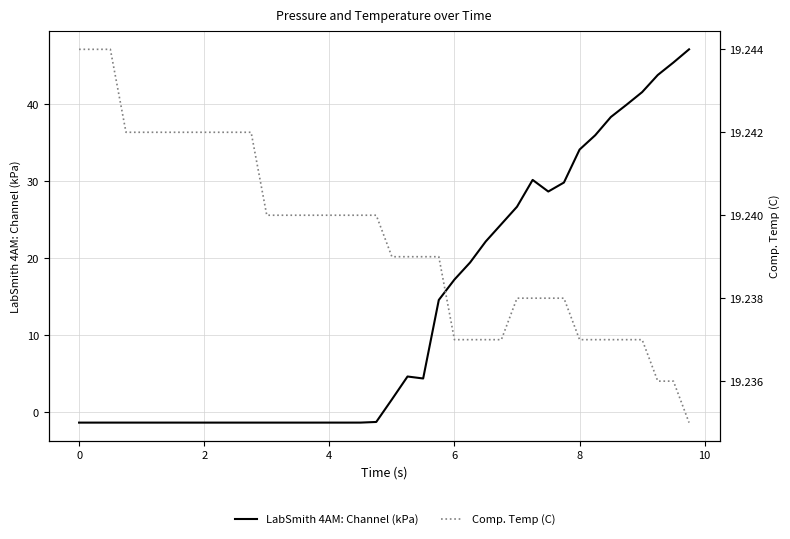

What is the value of the LabSmith 4AM: Channel (kPa) point at the 2nd from the left?

-1.3